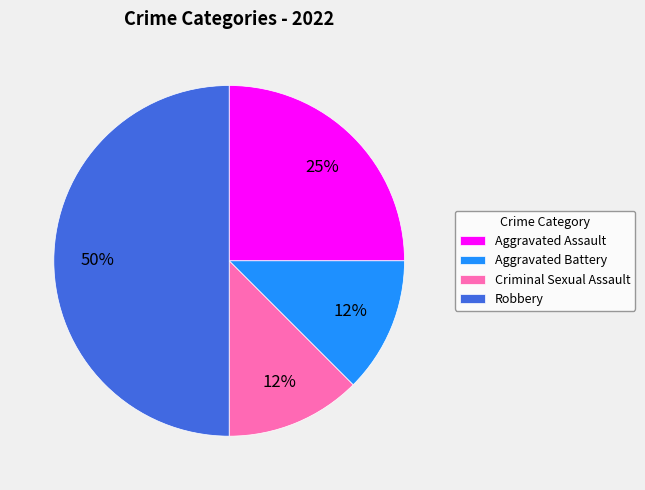

How many segments does this pie chart have?

4